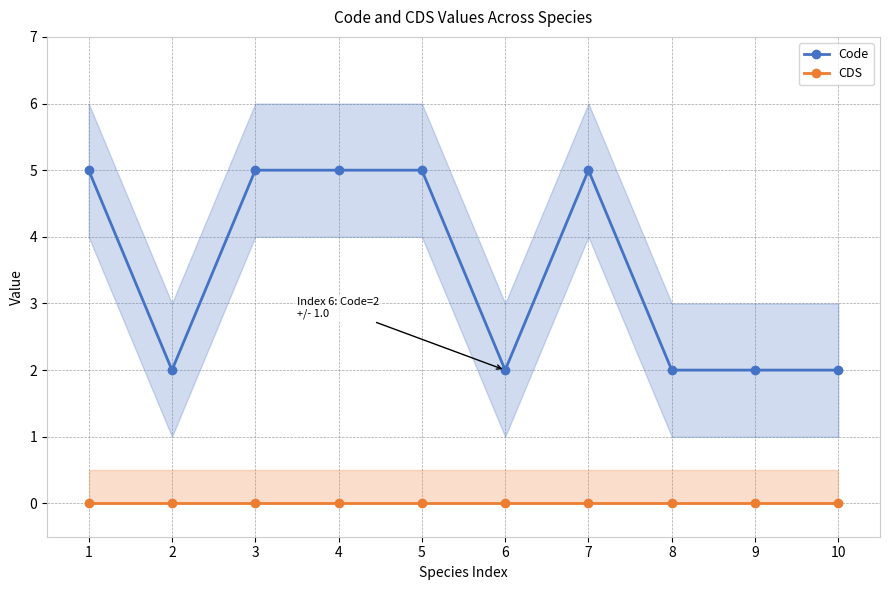

True or false: CDS and Code cross at least once.

False